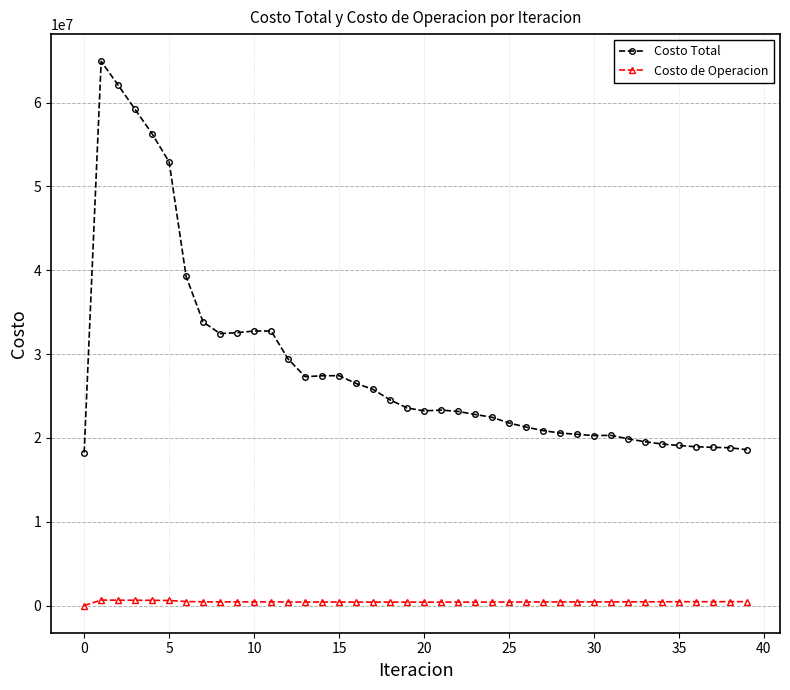

List the series in order of their overall mean, highest first.

Costo Total, Costo de Operacion